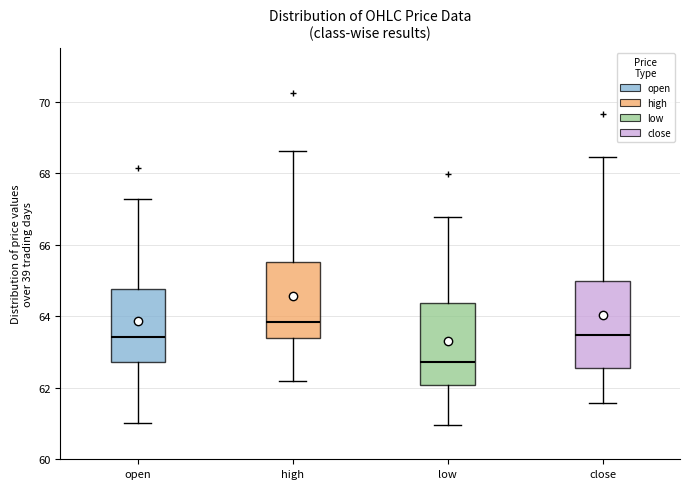

Reading left to right, transcribe this box plot: for each box, give where its median line is, the range the box spans, and where its two whiskers end, as read against the y-axis. The values are not printed on the chart, so give them approximately, as read against the axis.

open: median 63.4, box 62.8 to 64.8, whiskers 61.0 to 67.2
high: median 63.8, box 63.4 to 65.6, whiskers 62.2 to 68.6
low: median 62.8, box 62.0 to 64.4, whiskers 61.0 to 66.8
close: median 63.4, box 62.6 to 65.0, whiskers 61.6 to 68.4